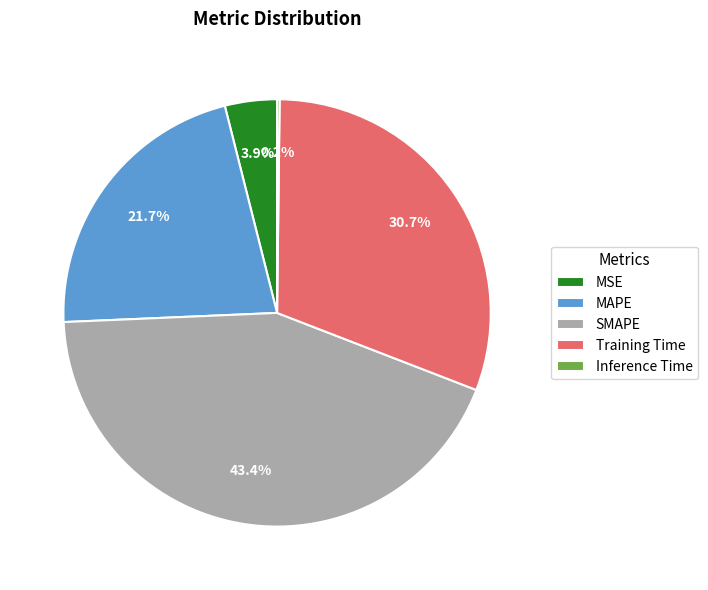

Which has a higher value, MAPE or MSE?

MAPE